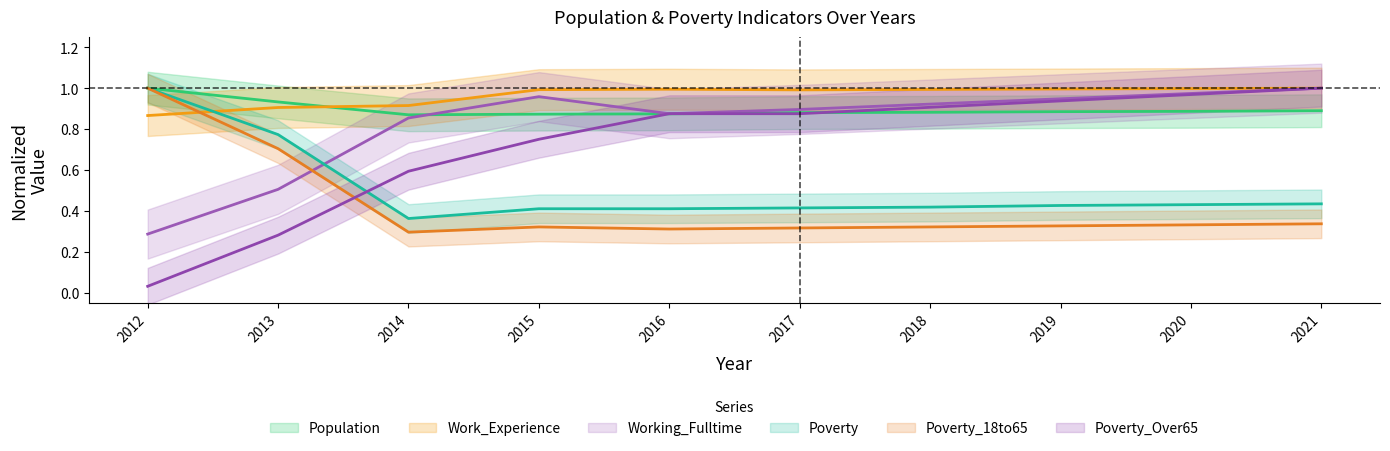

Which series has the largest total across all categories?

Work_Experience